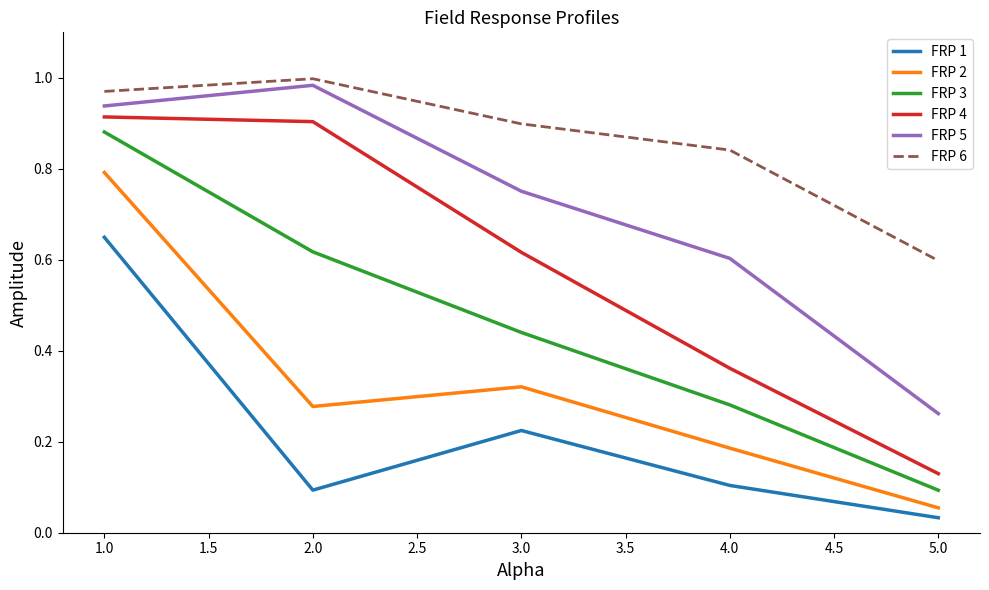

What position from the right is 5.0?

1